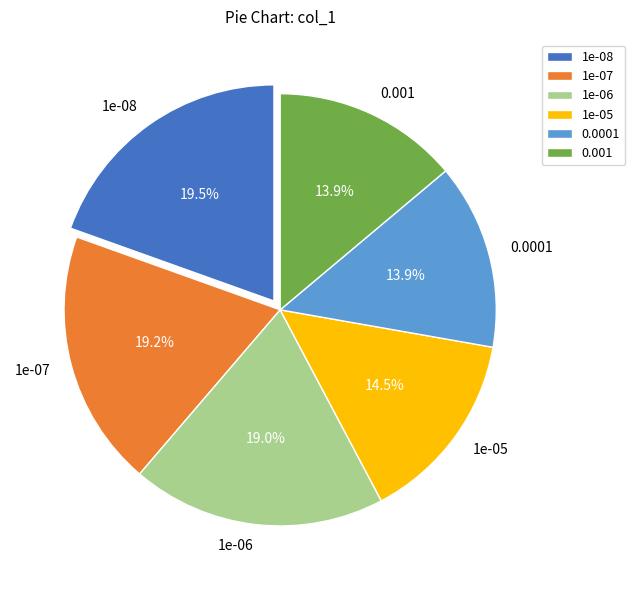

Combined, what portion of the pie is 0.001 and 1e-07?

33.1%